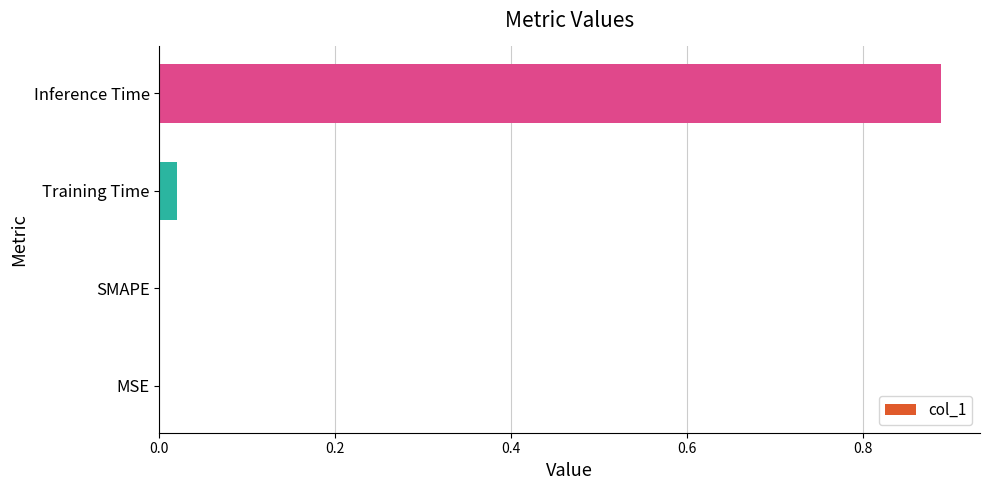

Between MSE and Training Time, which is larger?

Training Time